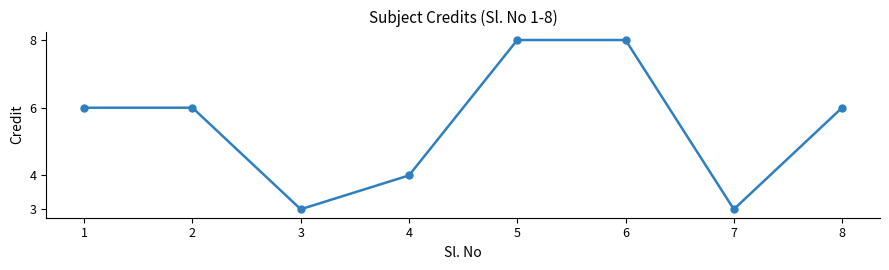

True or false: the data shows 5 at 7.

False